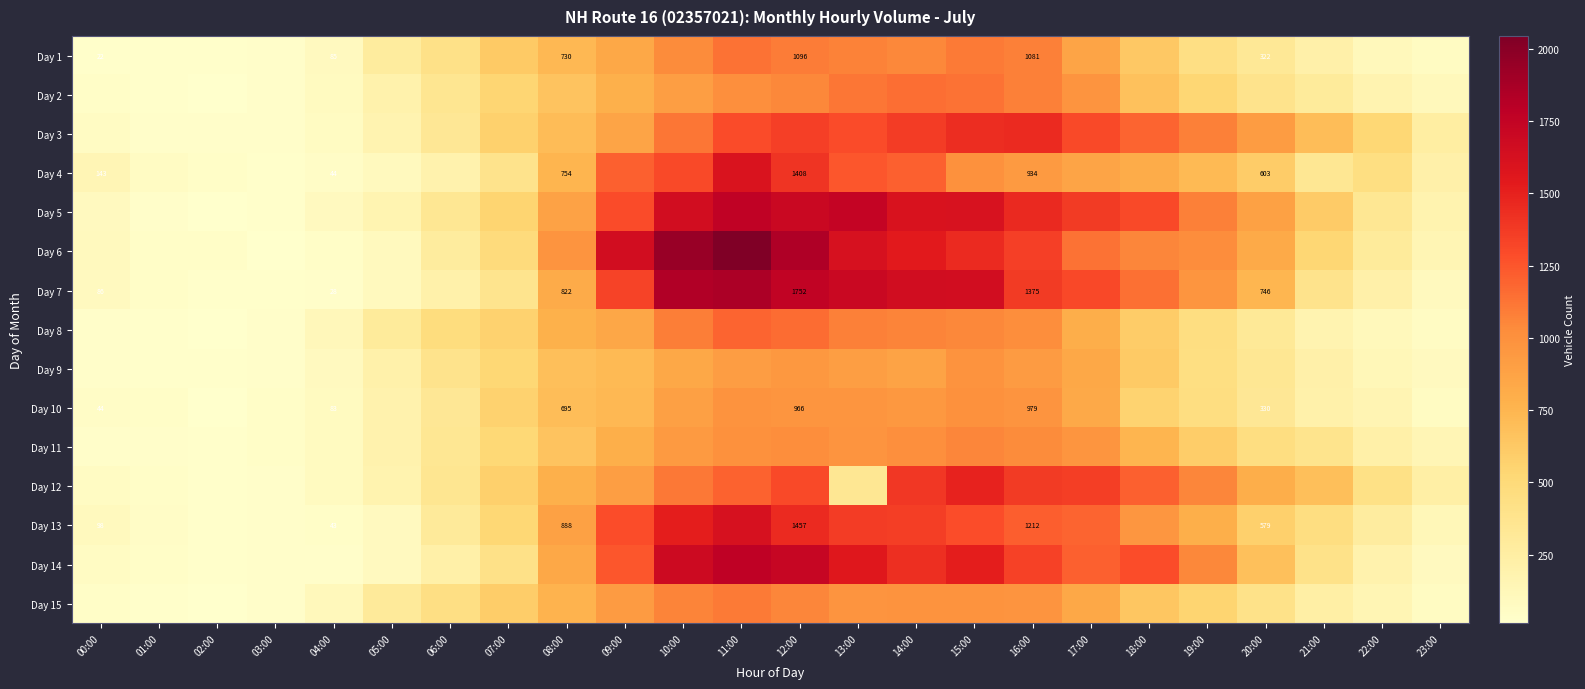

True or false: Day 10 has a value of 76 at 00:00.

False